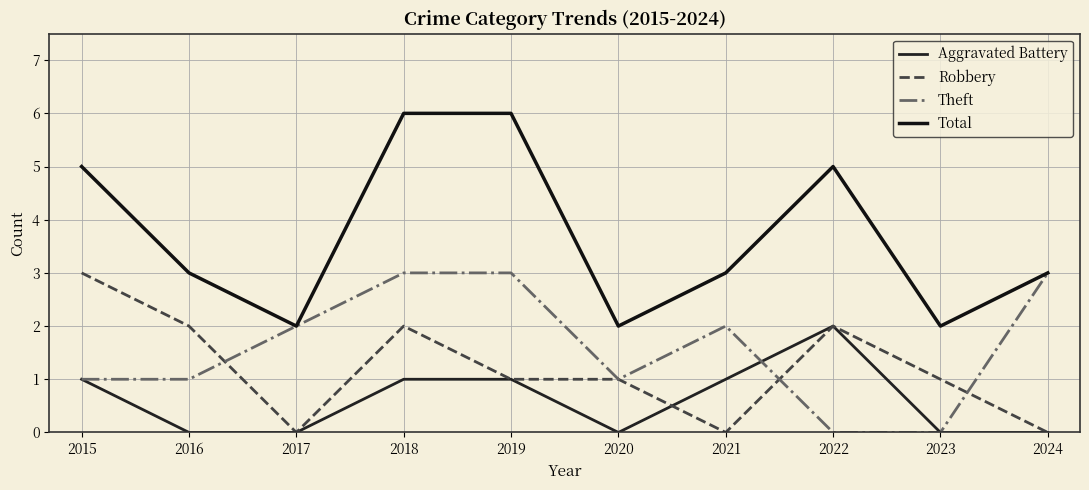

Rank the series at 2018 from highest to lowest value.

Total, Theft, Robbery, Aggravated Battery